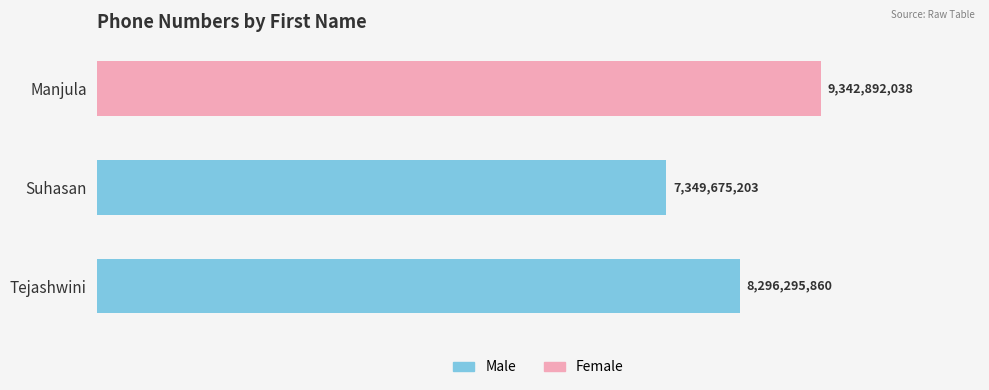

Are the bars grouped side by side (vs. stacked)?

No